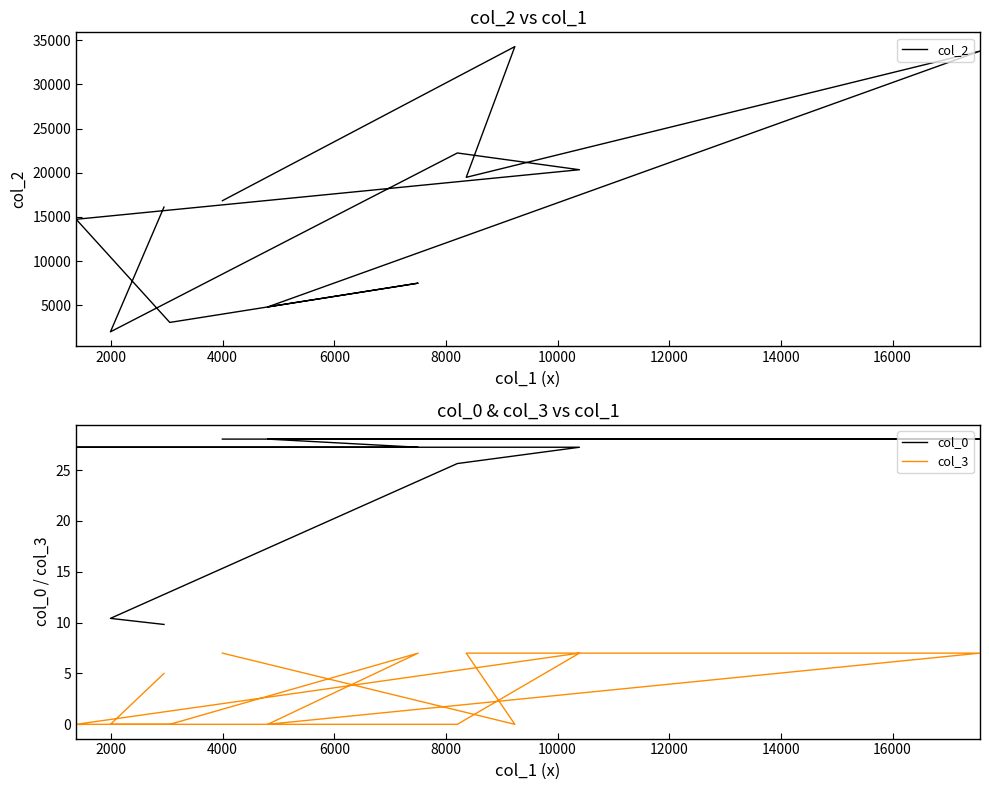

At how many categories does at least one series exceed 33643?

2